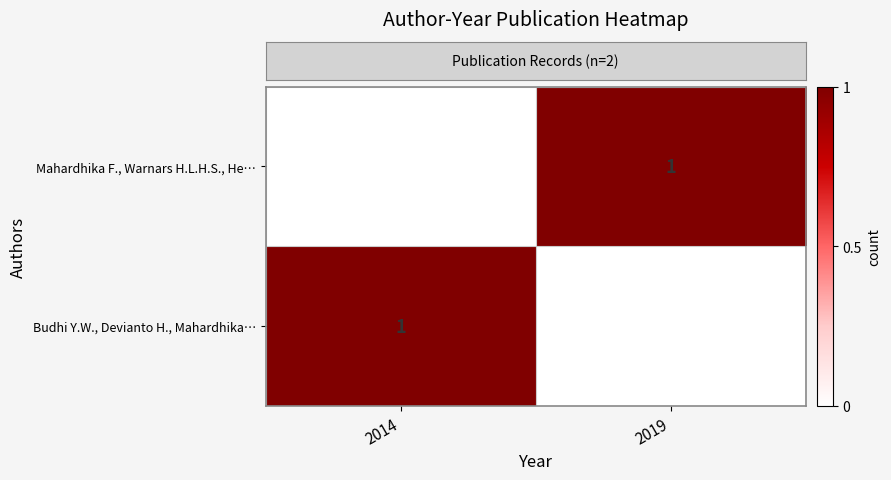

The value of row_0 at 2019 is 0. True or false?

False